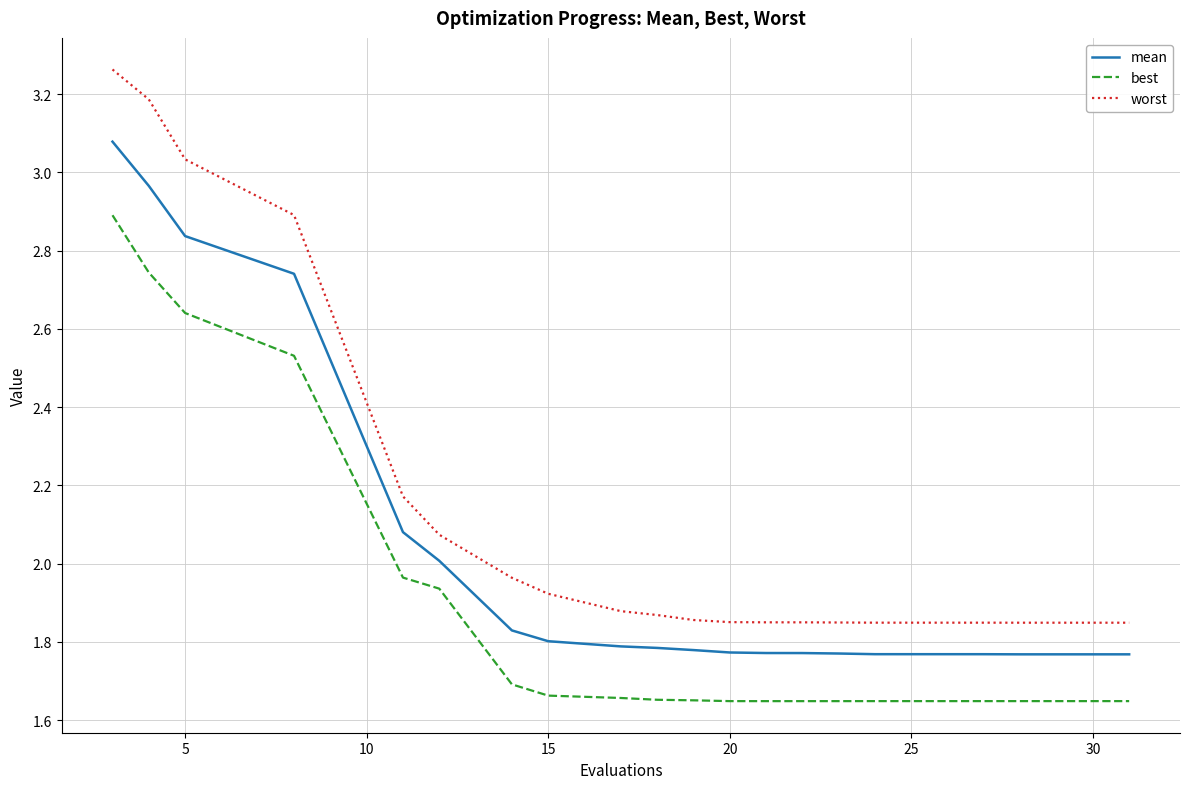

Which series has the largest total across all categories?

worst